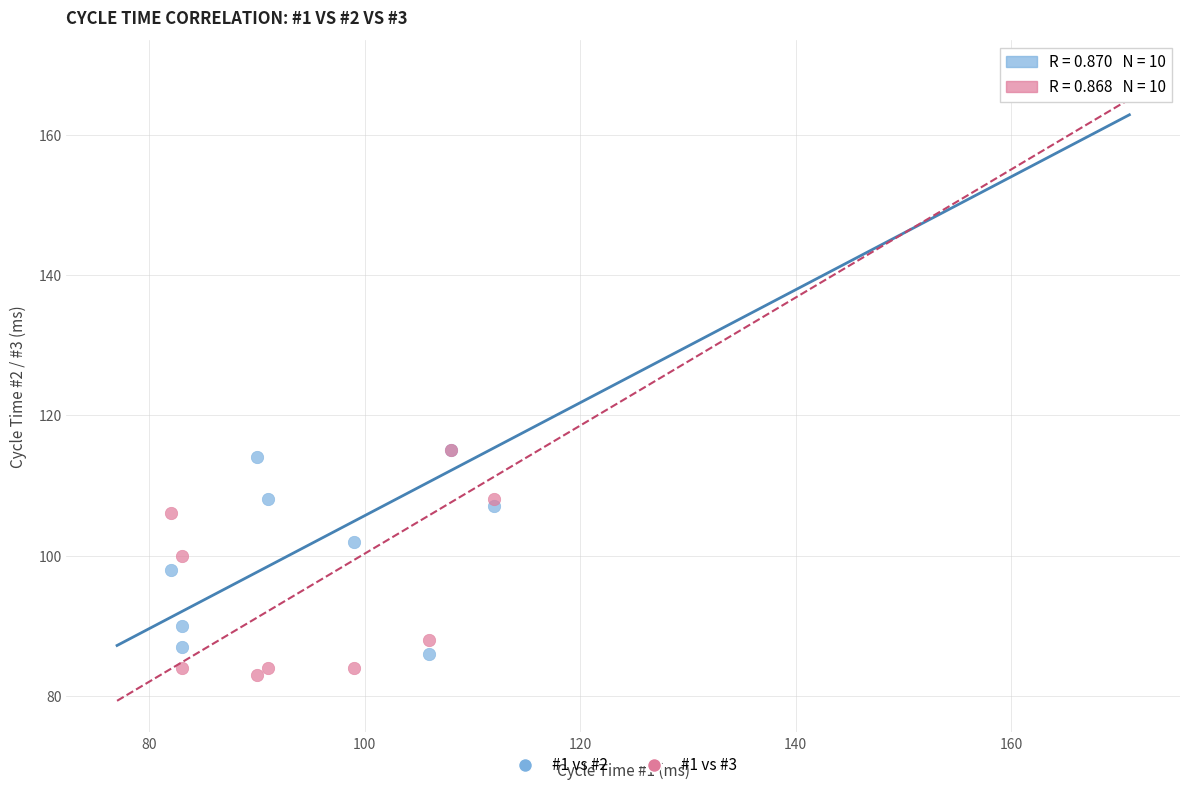

What is the X range (max minus min) for the scatter plot?

84